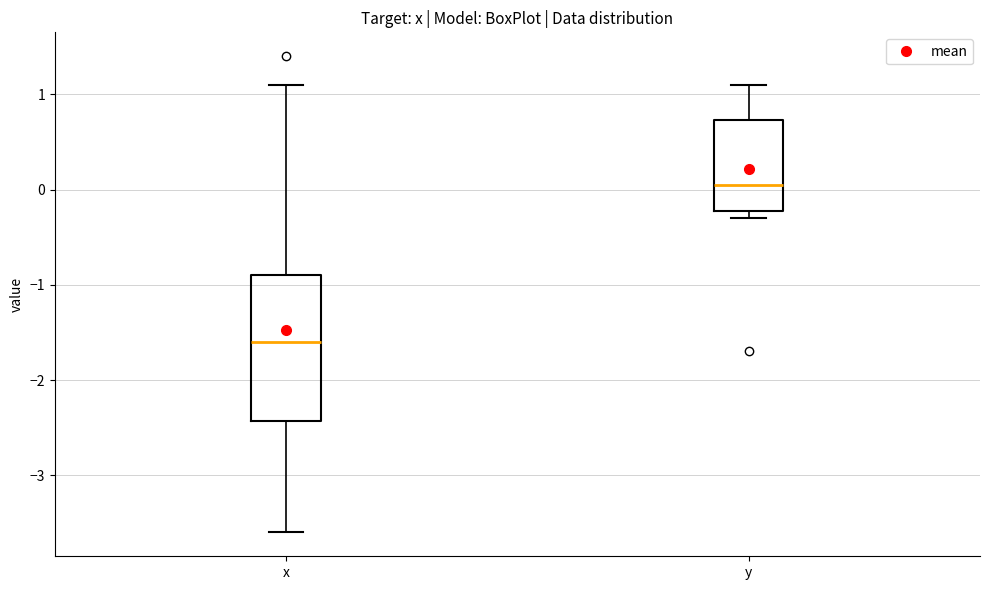

Which box is the tallest, from its lower edge to its upper edge?

x